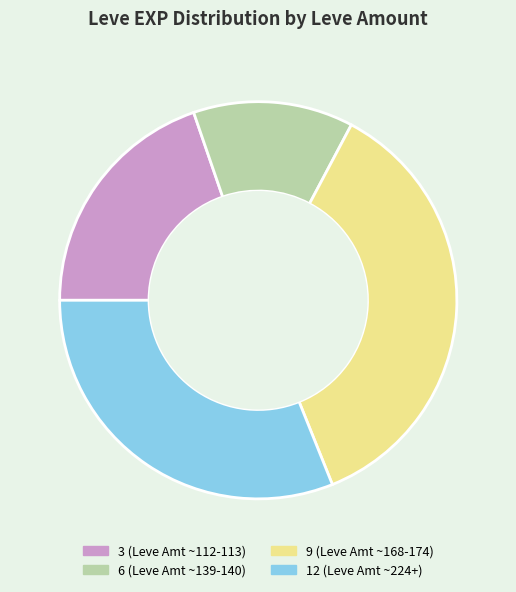

How many segments does this pie chart have?

4